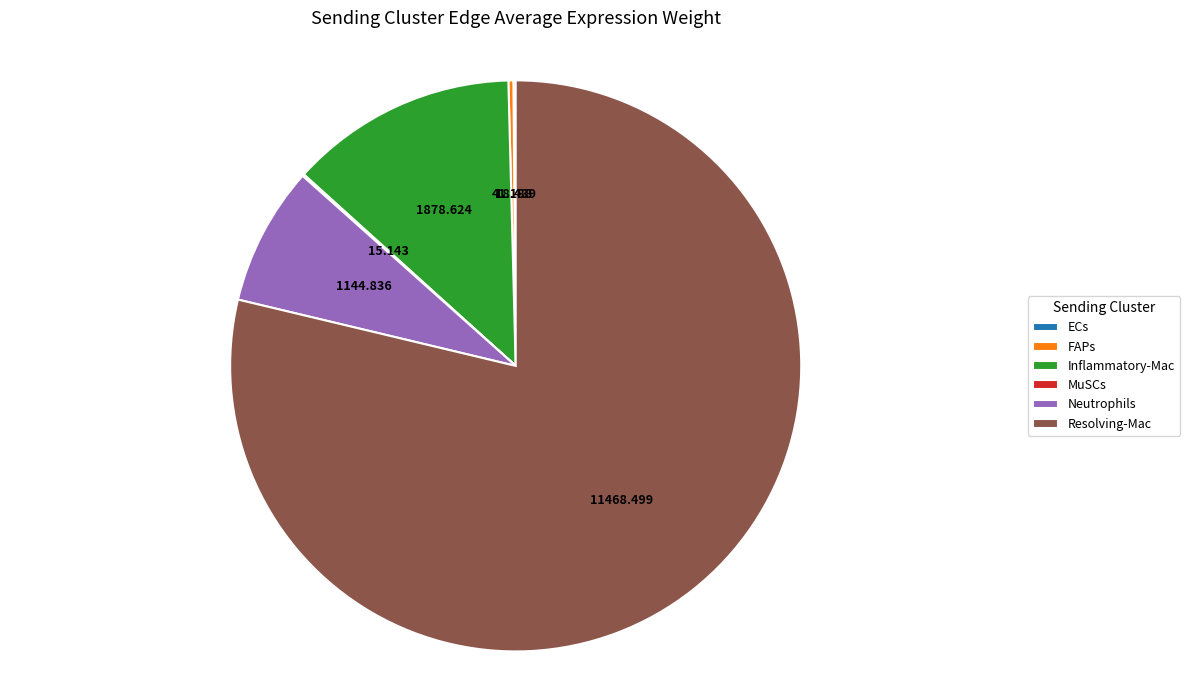

What is the largest slice in the pie chart?

Resolving-Mac